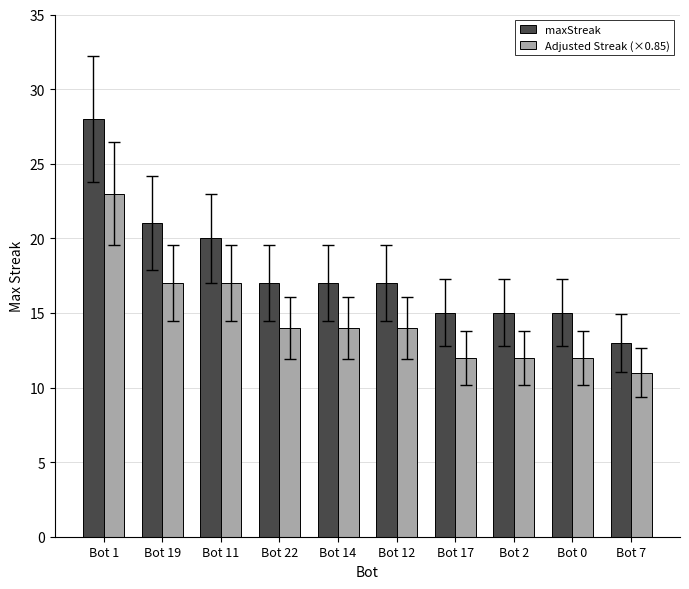

Is the value of Adjusted Streak (×0.85) at Bot 17 greater than the value of maxStreak at Bot 17?

No